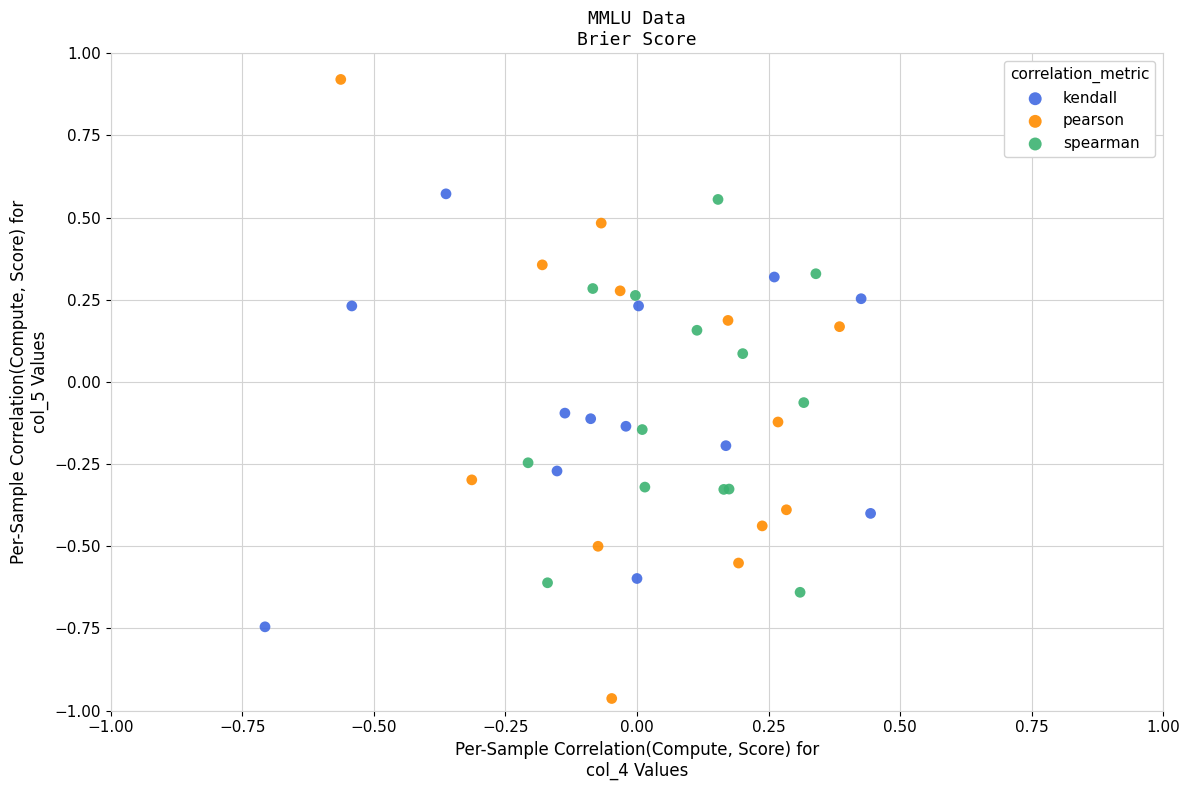

Which series has the largest Y range (max minus min)?

pearson